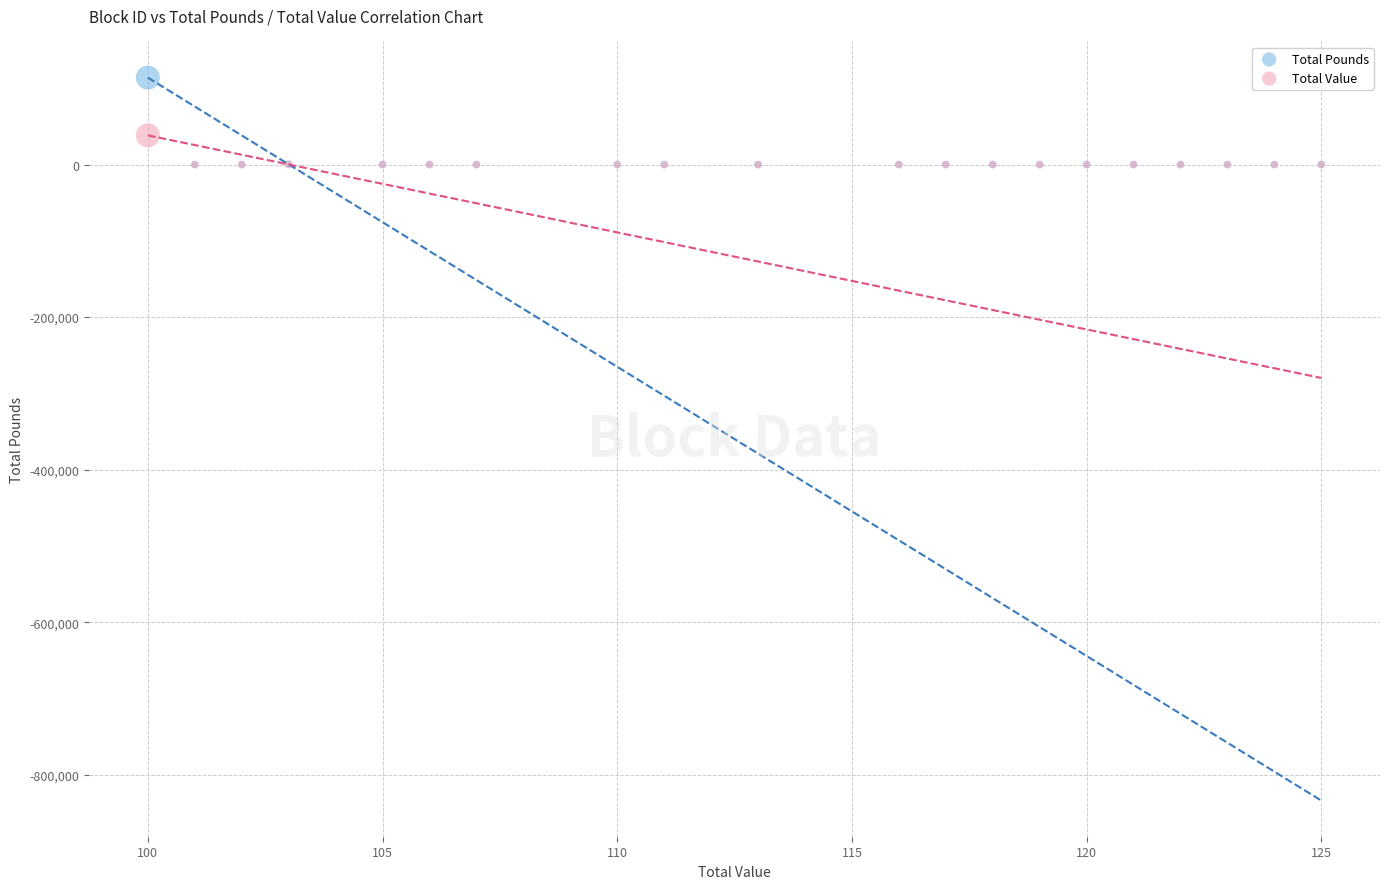

What are all the series names shown in the legend?

Total Pounds, Total Value